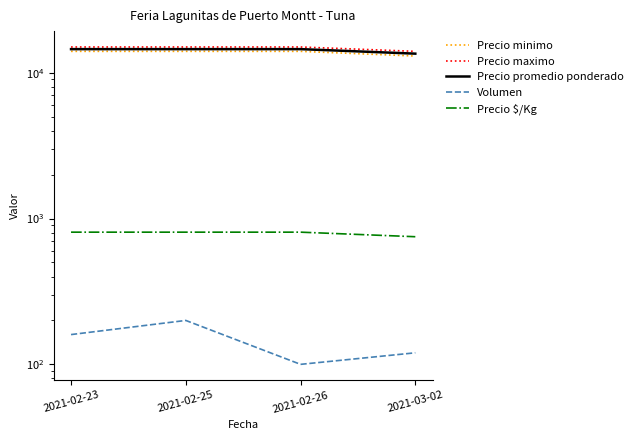

How many series are shown in this chart?

5